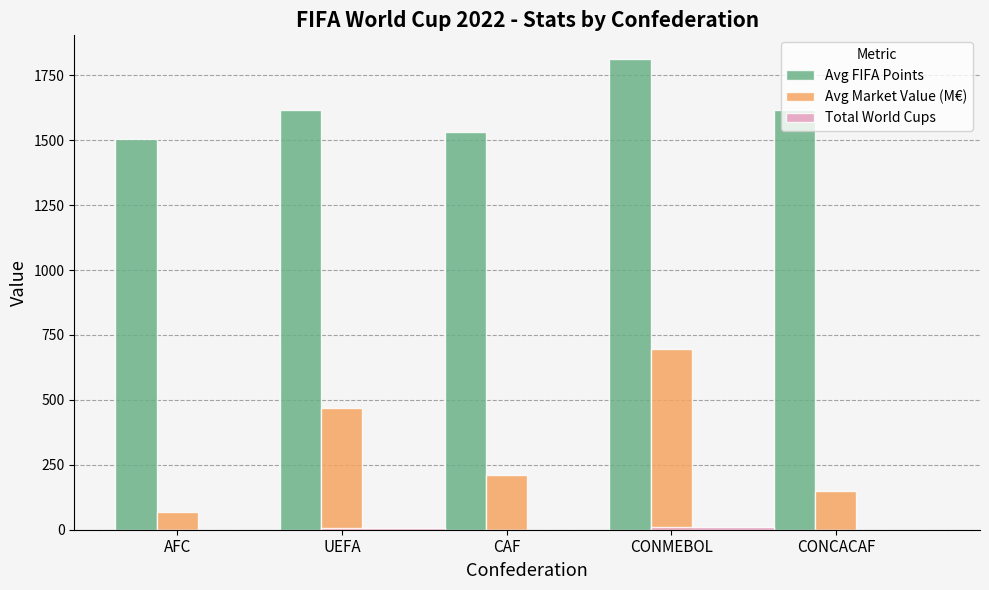

At which label is Avg Market Value (M€) closest to 383?

UEFA